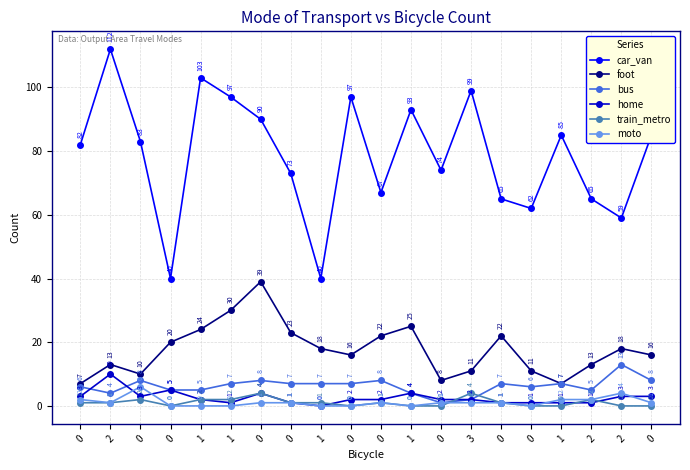

How many data points in bus are less than 7?

9